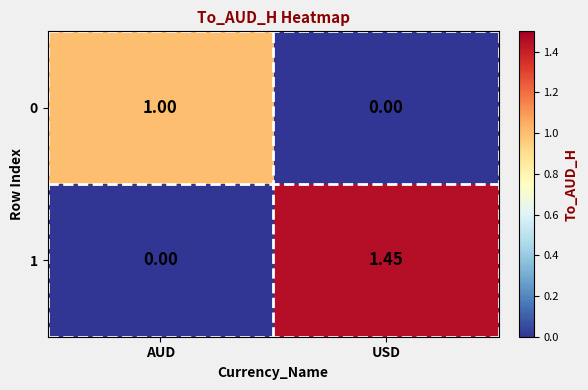

Which series has the widest spread of values?

1